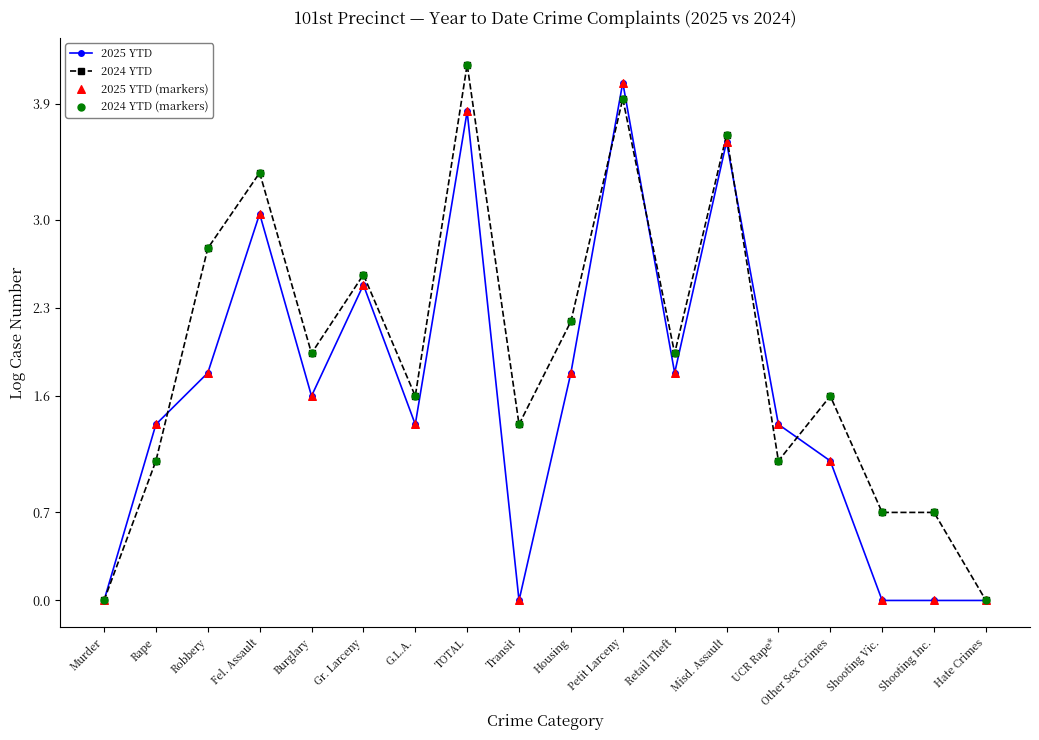

At how many categories does at least one series exceed 1?

14